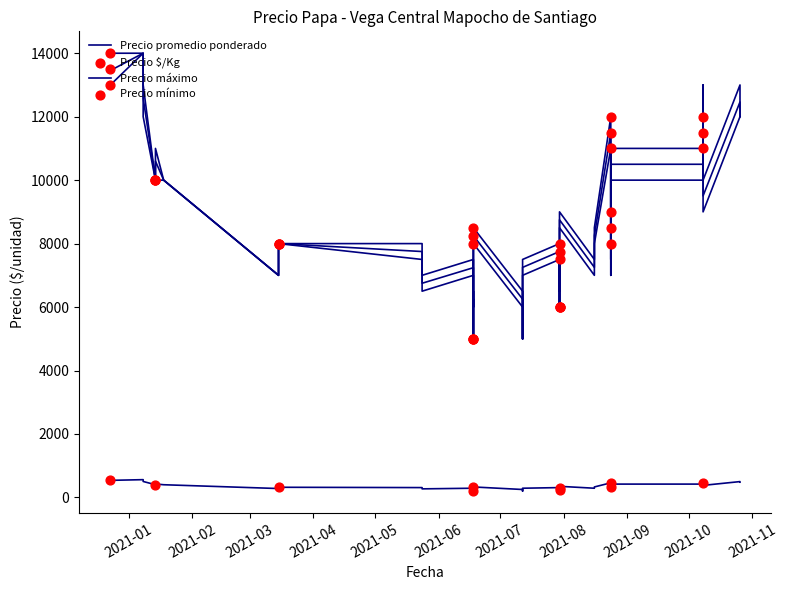

Which series has the widest spread of Y values?

Precio promedio ponderado